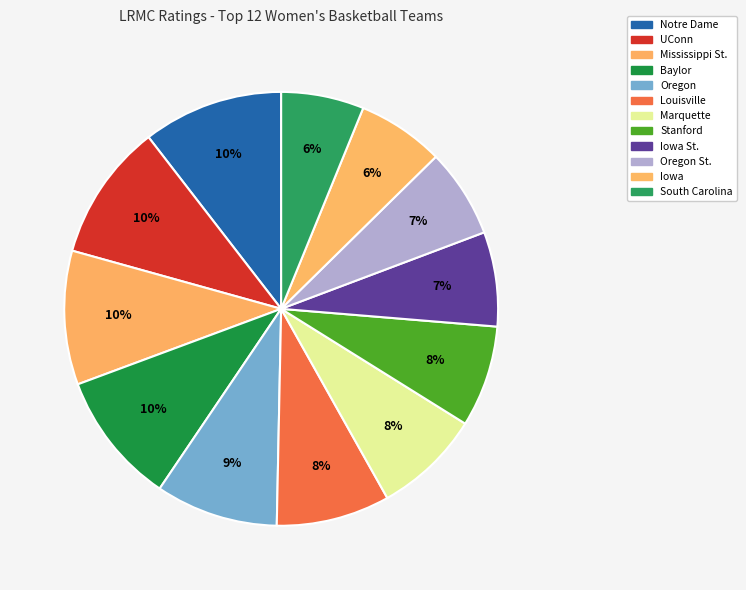

Count the number of slices in the pie.

12